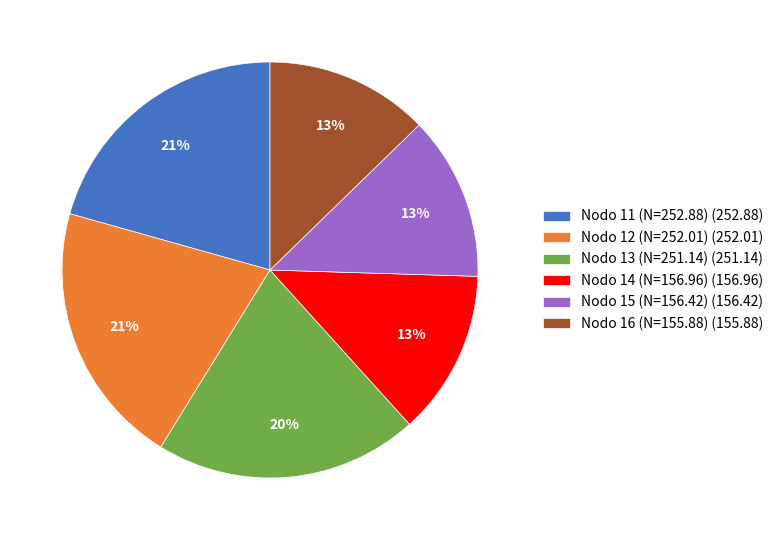

To the nearest percent, what portion does Nodo 15 (N=156.42) (156.42) represent?

13%